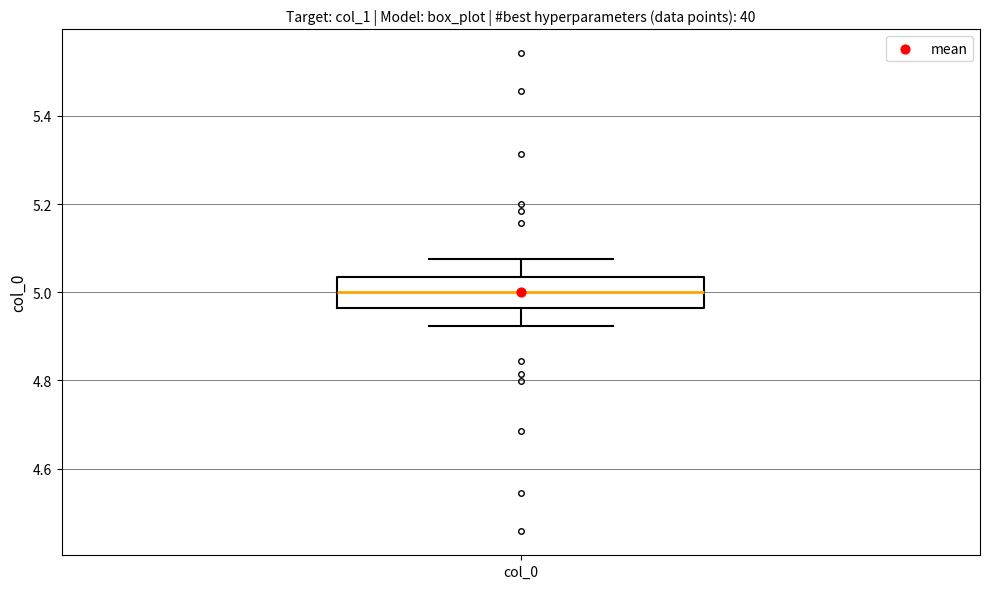

Where does the median line of the box for col_0 sit on the y-axis? The values are not printed on the chart, so give them approximately, as read against the axis.

5.00